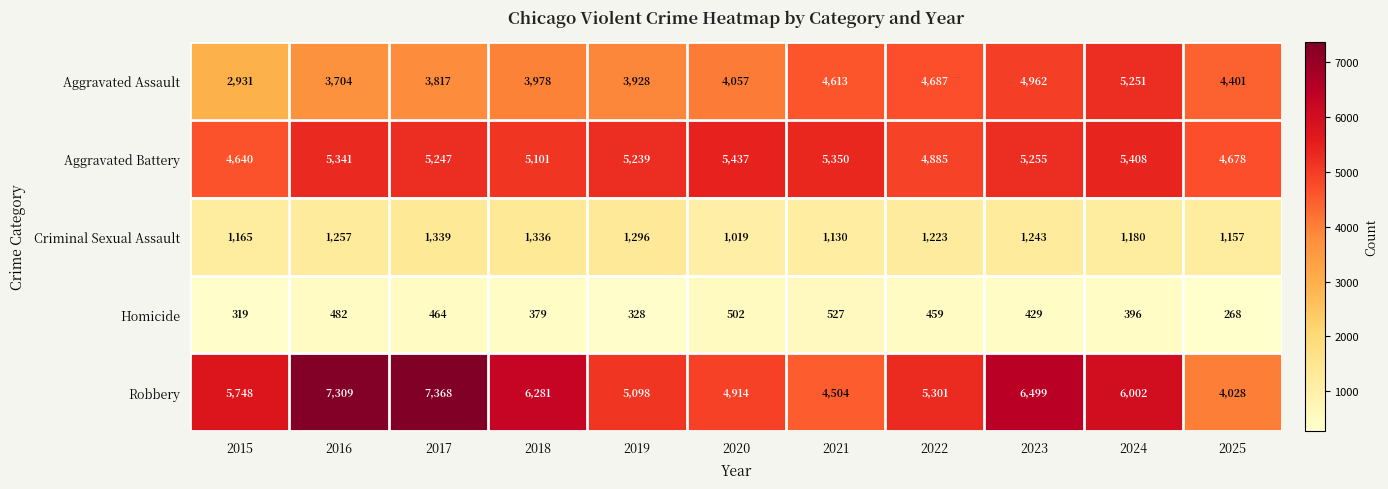

What is the smallest value displayed?

268